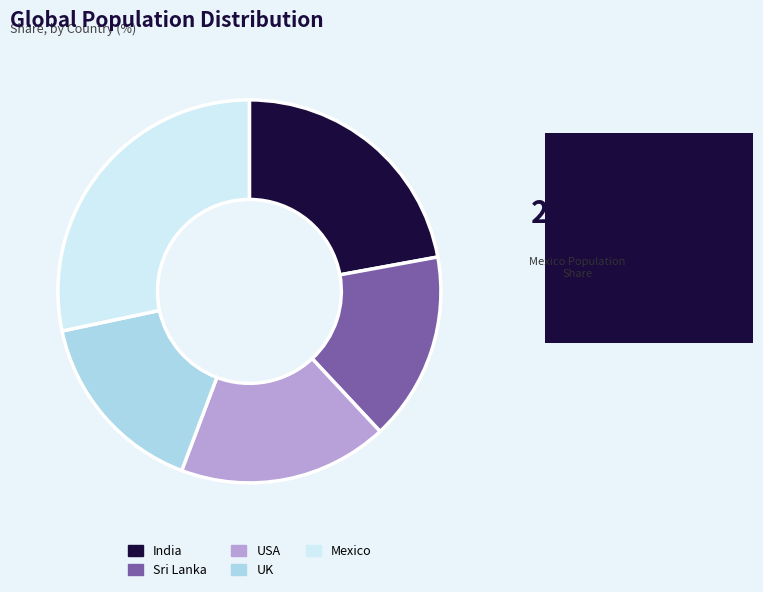

Is the sum of USA and UK greater than half?

No